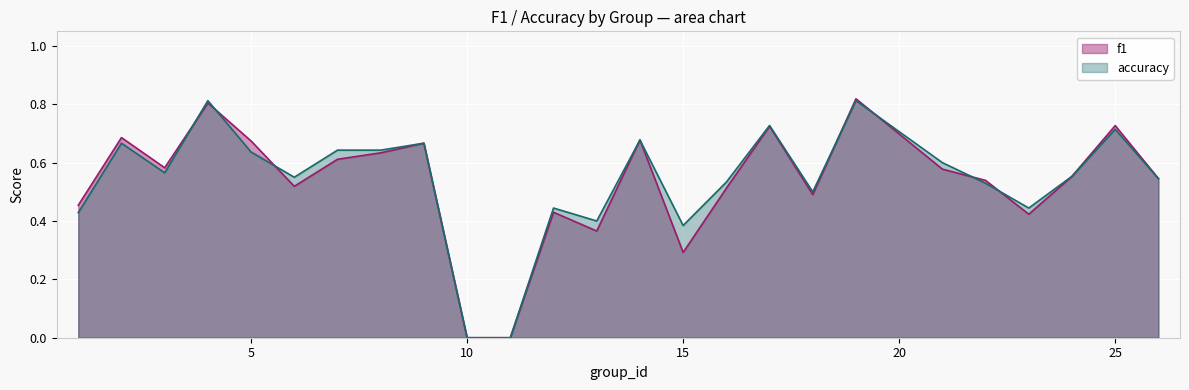

What is the value of the accuracy point at the 13th from the left?

0.4